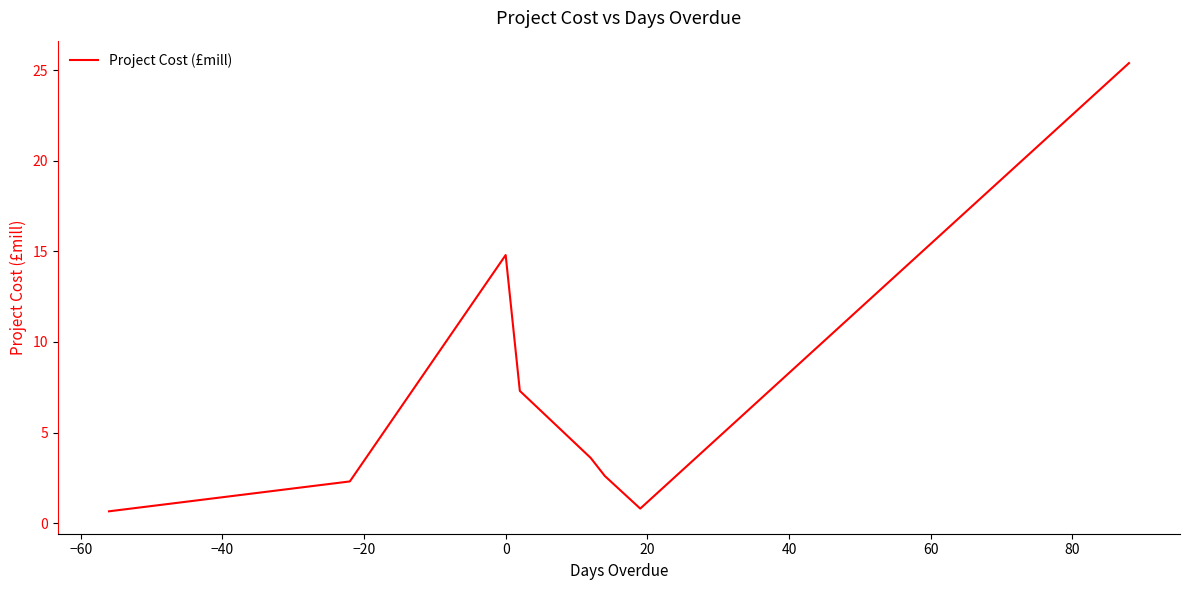

How many interior local peaks (higher than both neighbors) does the data have?

1